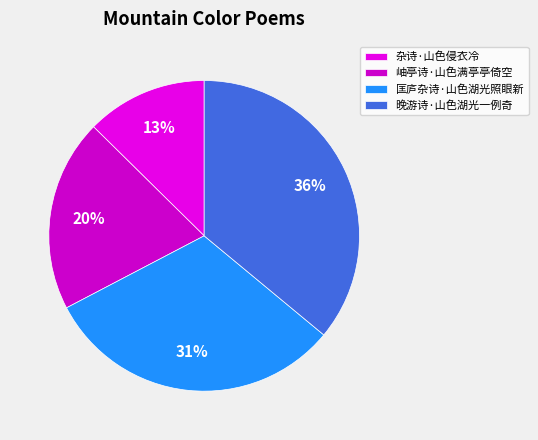

Rank the categories by value from lowest to highest.

杂诗·山色侵衣冷, 岫亭诗·山色满亭亭倚空, 匡庐杂诗·山色湖光照眼新, 晚游诗·山色湖光一例奇